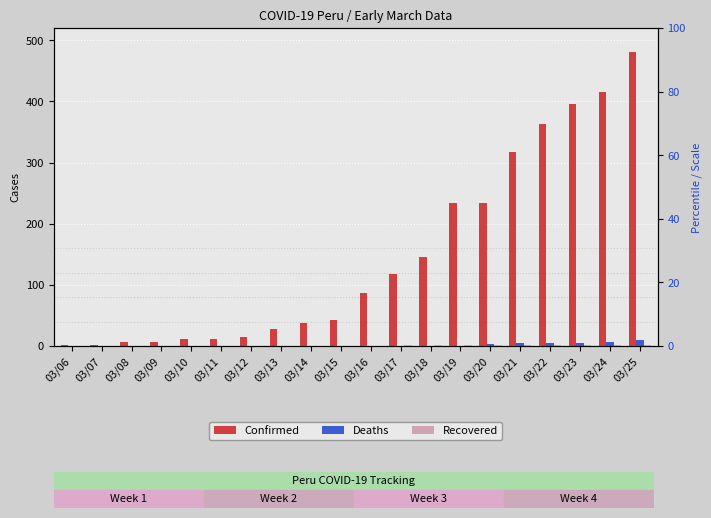

Which label corresponds to the largest value in the chart?

03/25